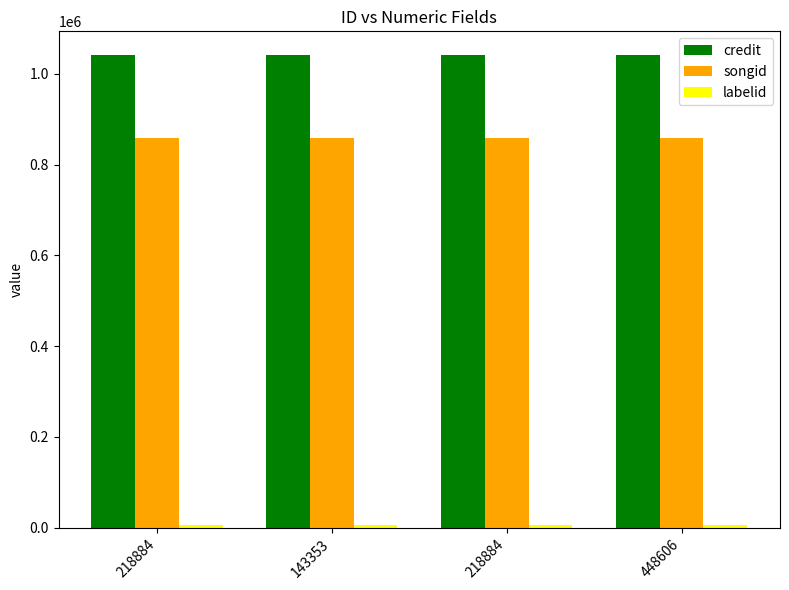

How many categories are shown in the chart?

4